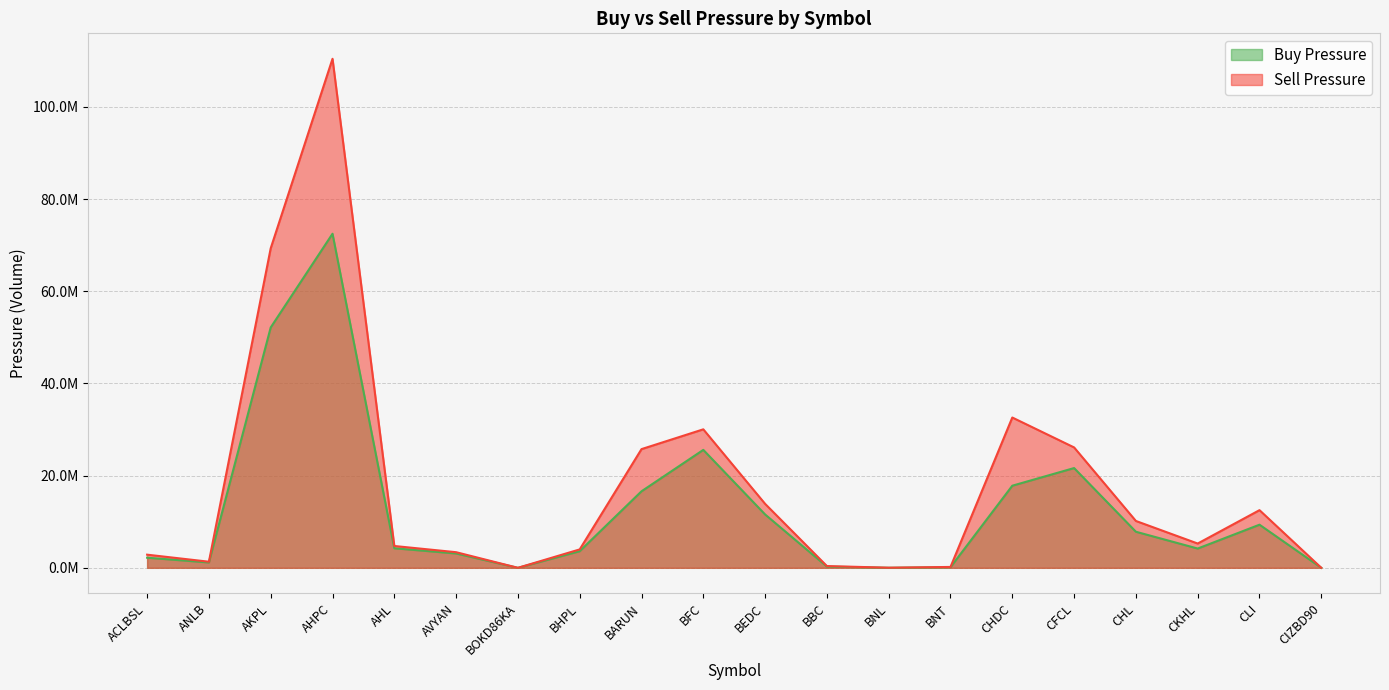

At how many categories does at least one series exceed 1572620?

14